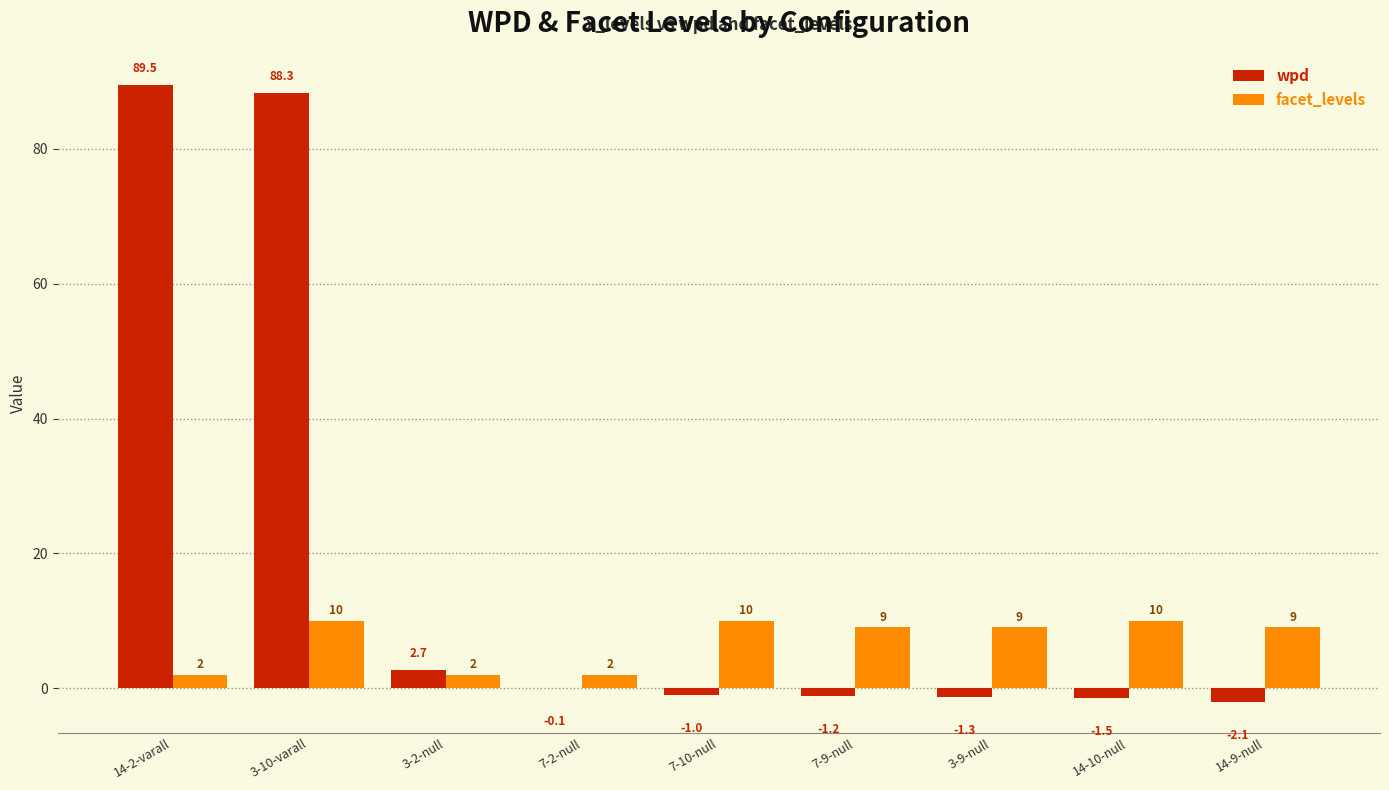

Count the number of data series in this chart.

2